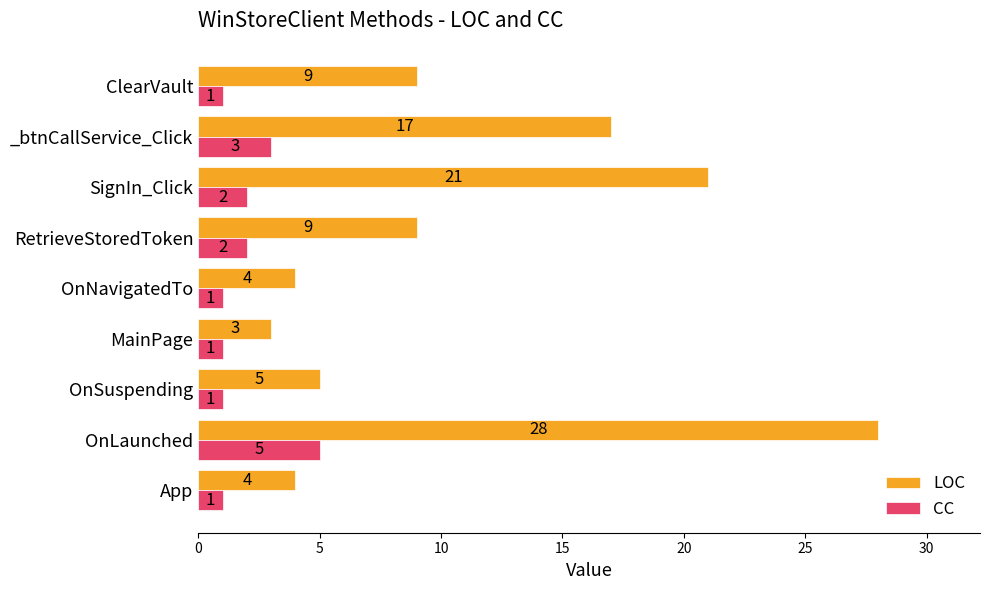

Between App and ClearVault, which series saw the biggest shift?

LOC